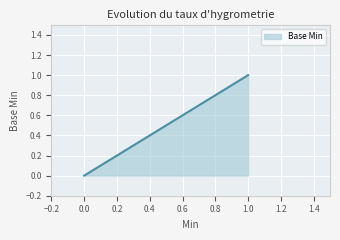

Count the number of data series in this chart.

1